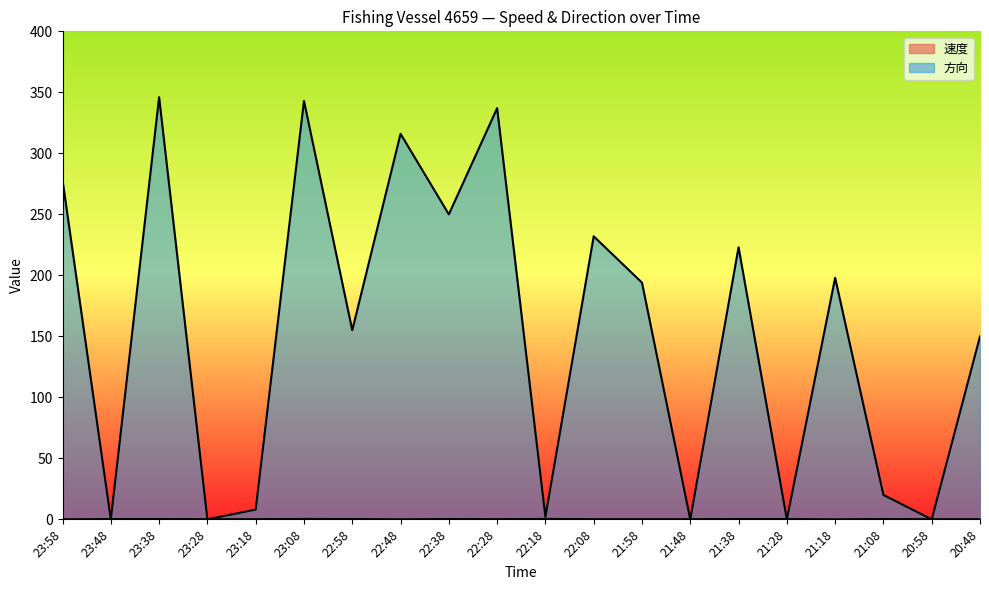

At which category does 速度 reach its first local valley?

22:48